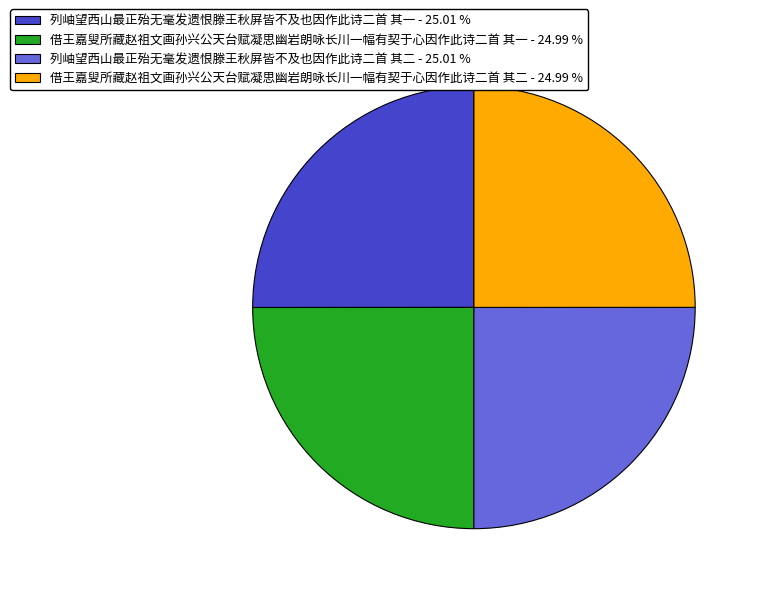

Does any single category account for the majority?

No